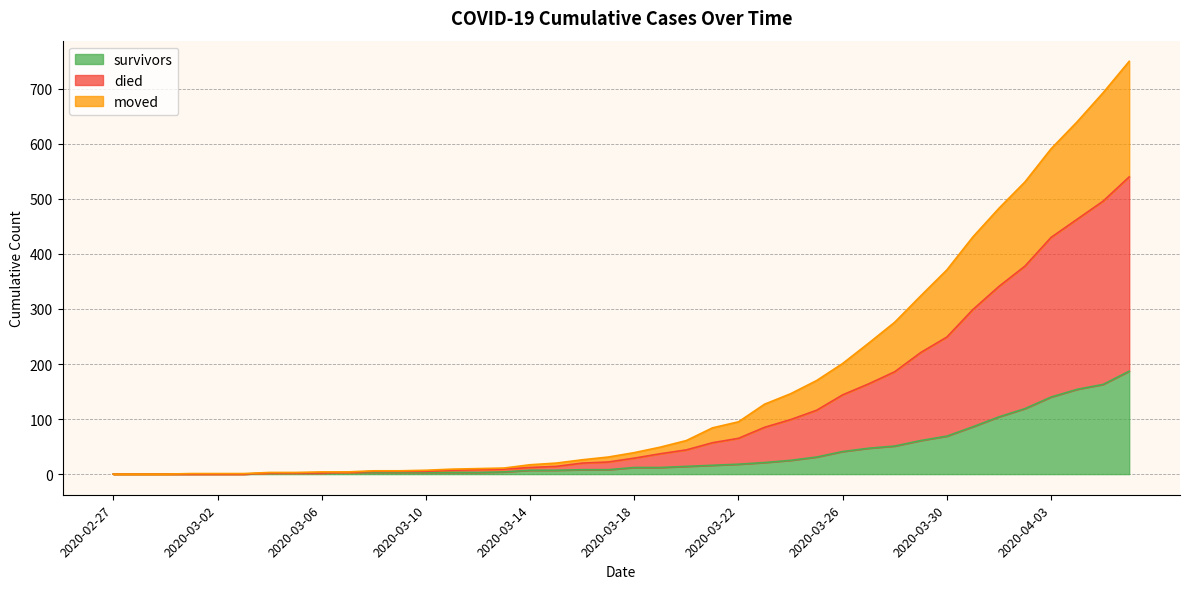

What is the label of the 24th point from the right?

2020-03-14